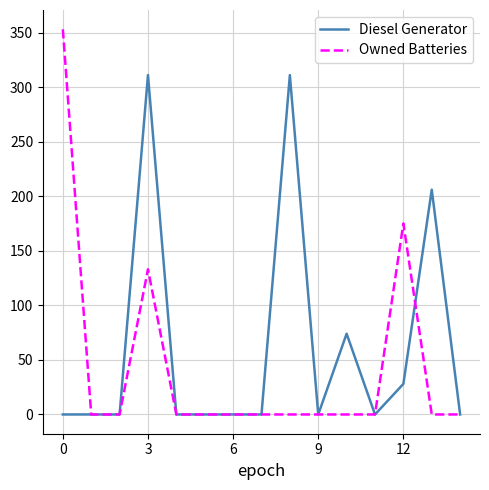

Which series has the widest spread of values?

Owned Batteries